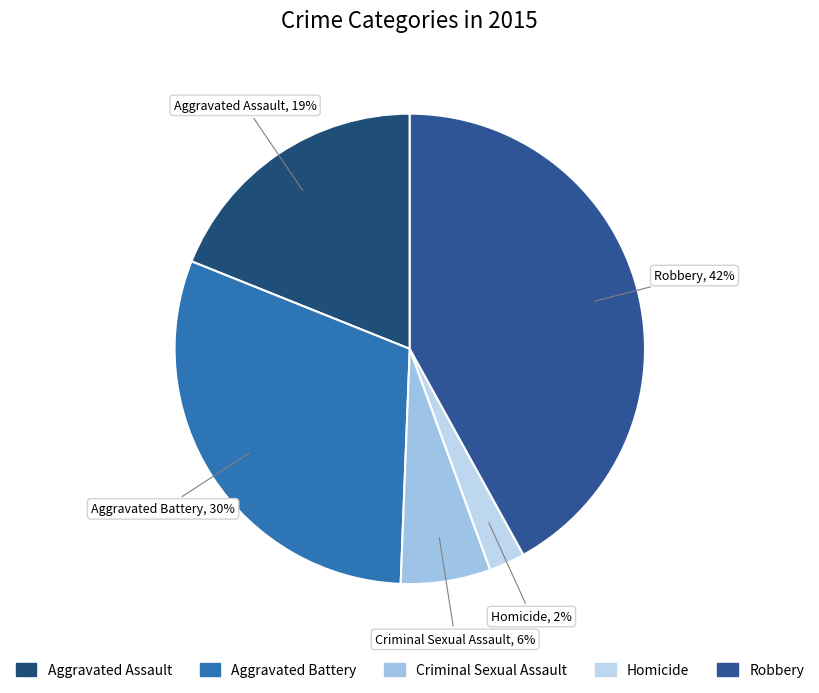

Do Homicide and Aggravated Assault together represent more than half of the pie?

No